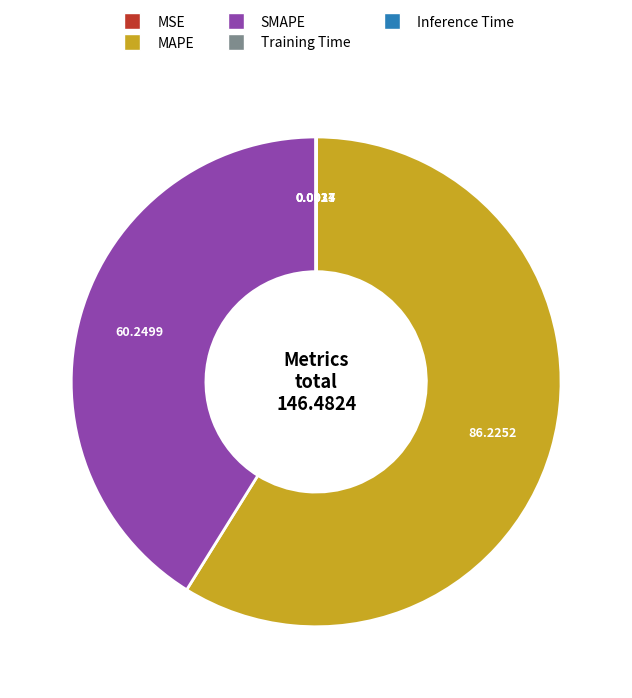

Is MAPE the majority of the pie?

Yes